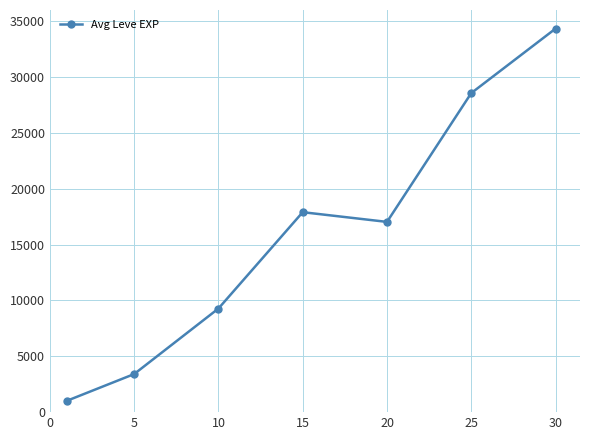

How many points are lower than both their immediate neighbors (excluding endpoints)?

1